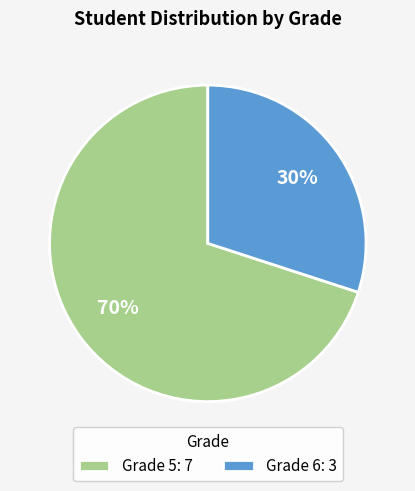

Do Grade 6 and Grade 5 together represent more than half of the pie?

Yes